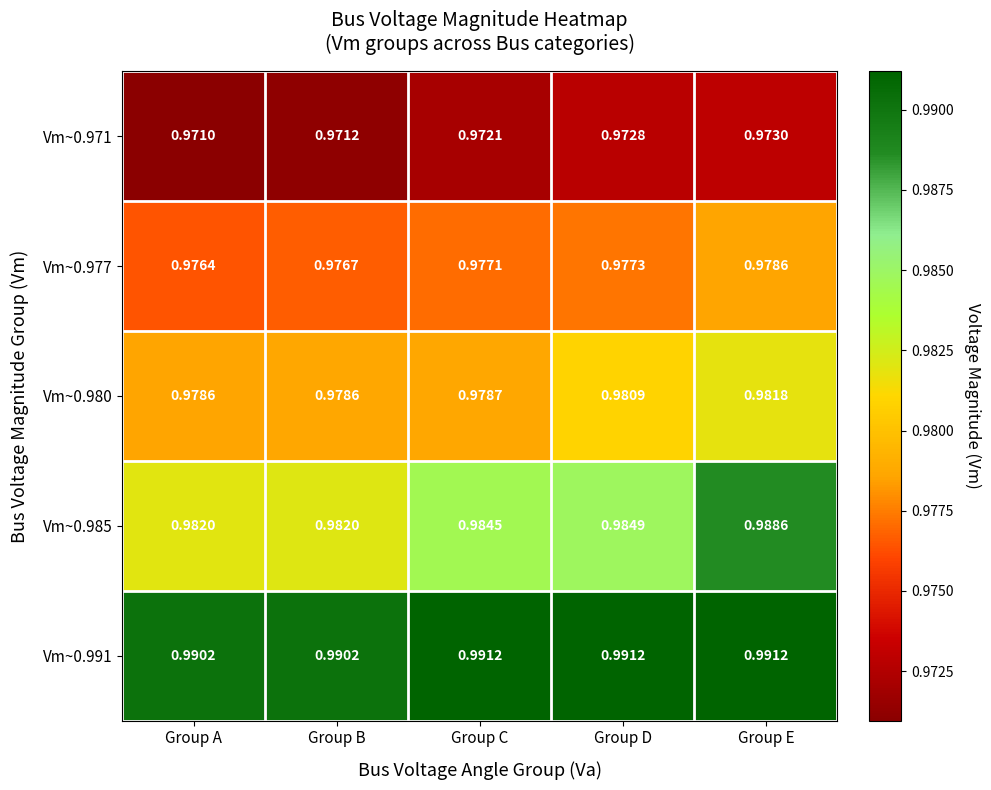

At how many categories does at least one series exceed 0?

5